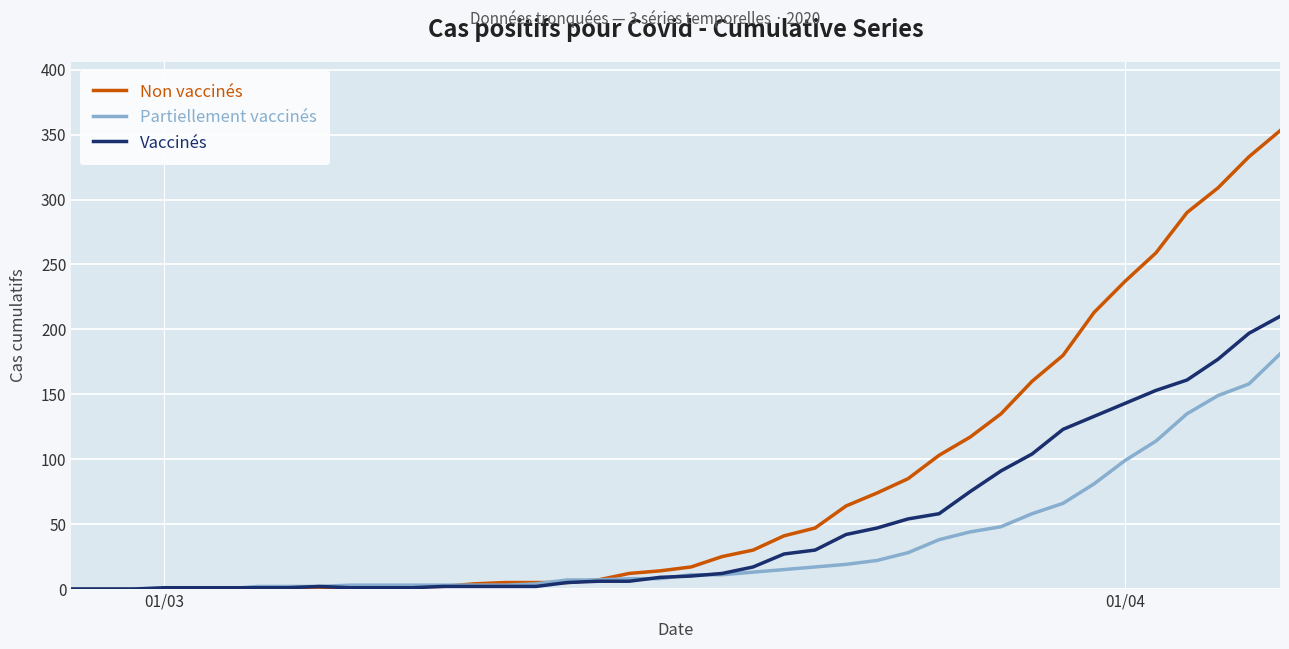

What are all the series names shown in the legend?

Non vaccinés, Partiellement vaccinés, Vaccinés